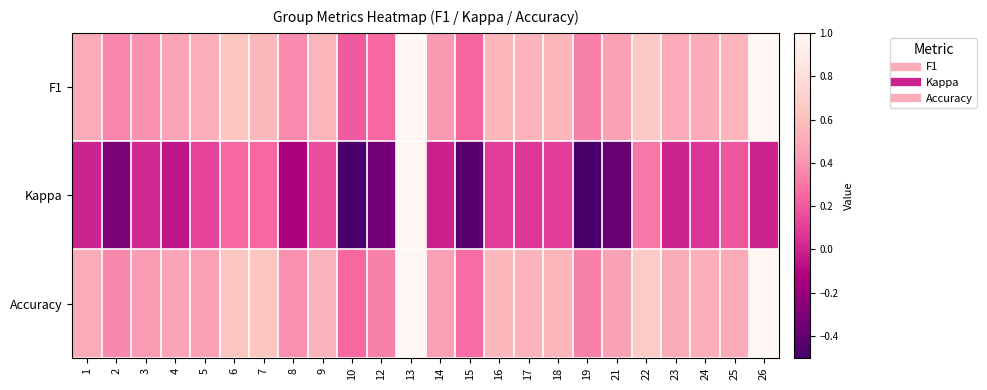

What is the greatest value displayed?

1.0